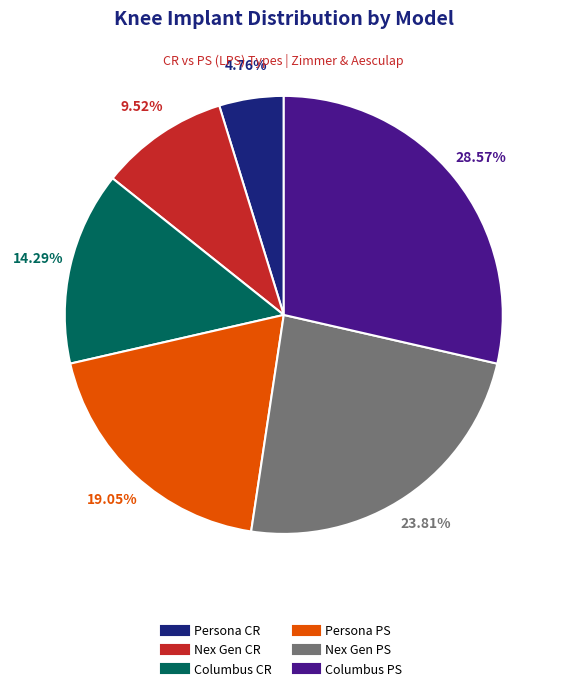

Rank the categories by value from lowest to highest.

Persona CR, Nex Gen CR, Columbus CR, Persona PS, Nex Gen PS, Columbus PS